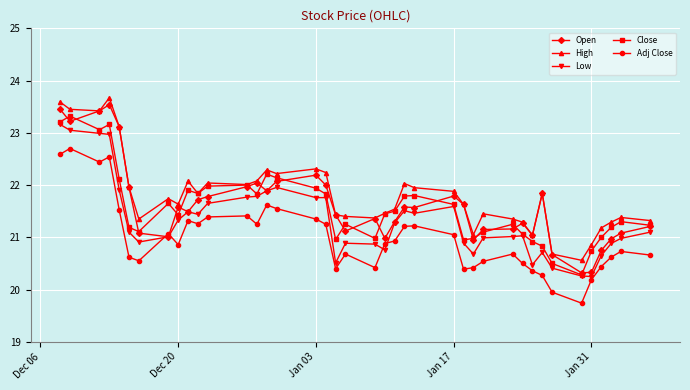

True or false: Low and High intersect in this chart.

False